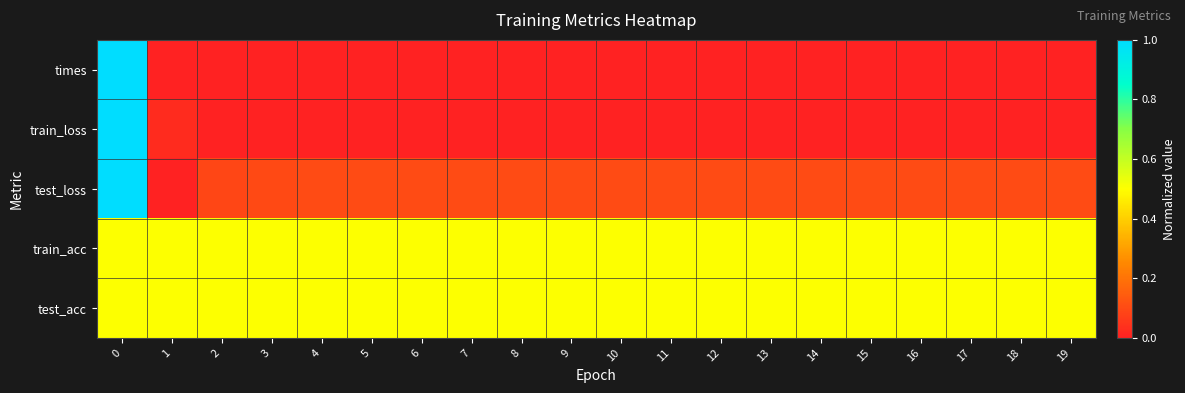

Rank the series by their maximum value, from highest to lowest.

times, train_loss, test_loss, train_acc, test_acc